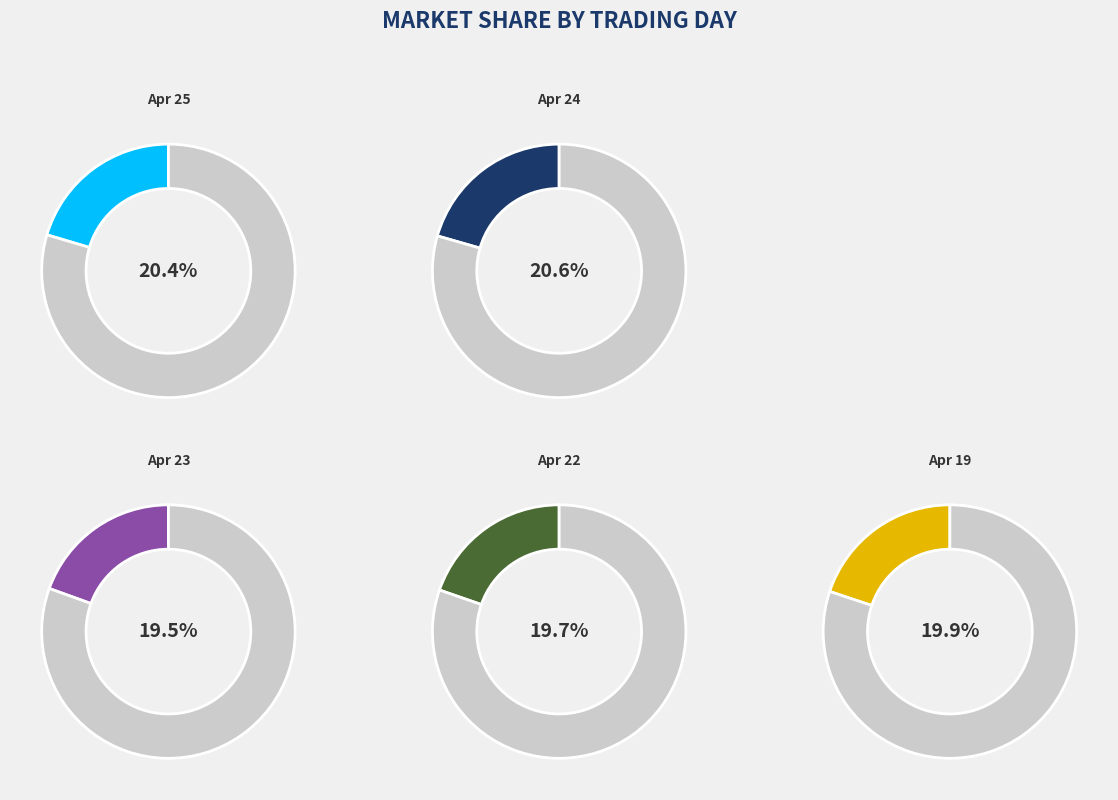

Count the number of slices in the pie.

5